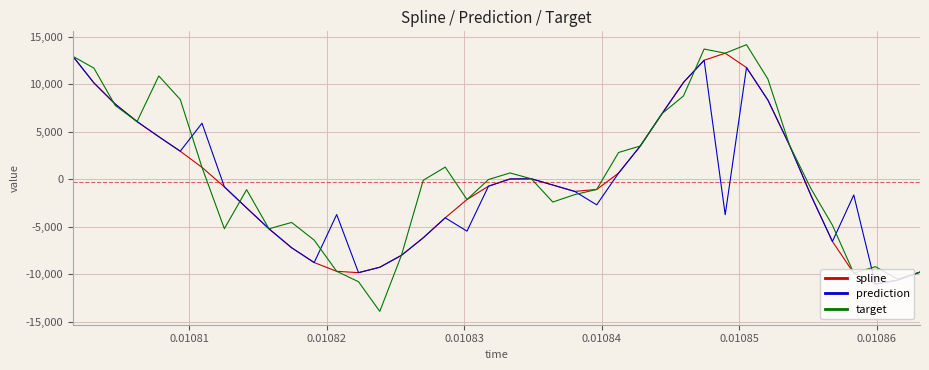

What is the smallest value displayed?

-13927.1